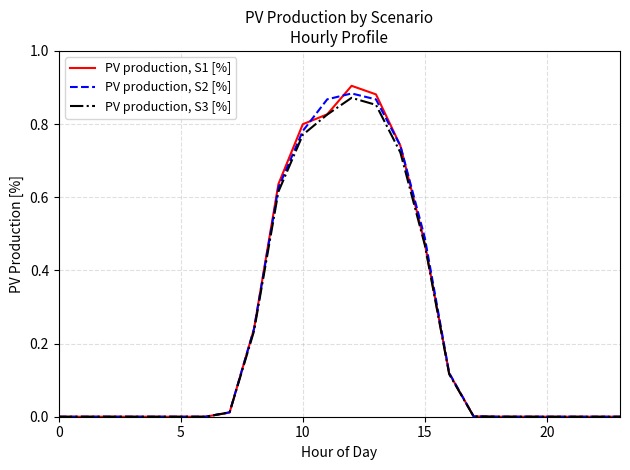

List the series in order of their peak value, highest first.

PV production, S1 [%], PV production, S2 [%], PV production, S3 [%]